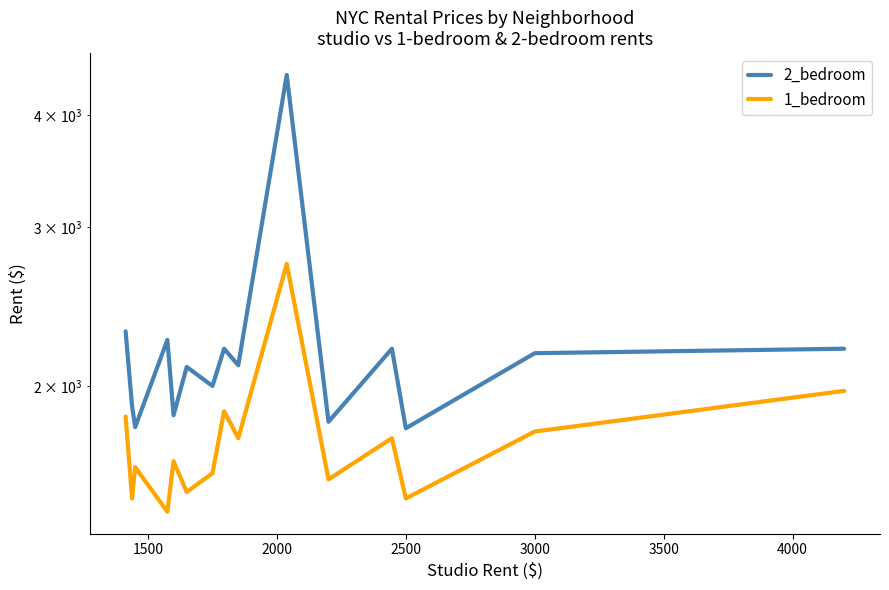

What are all the series names shown in the legend?

2_bedroom, 1_bedroom